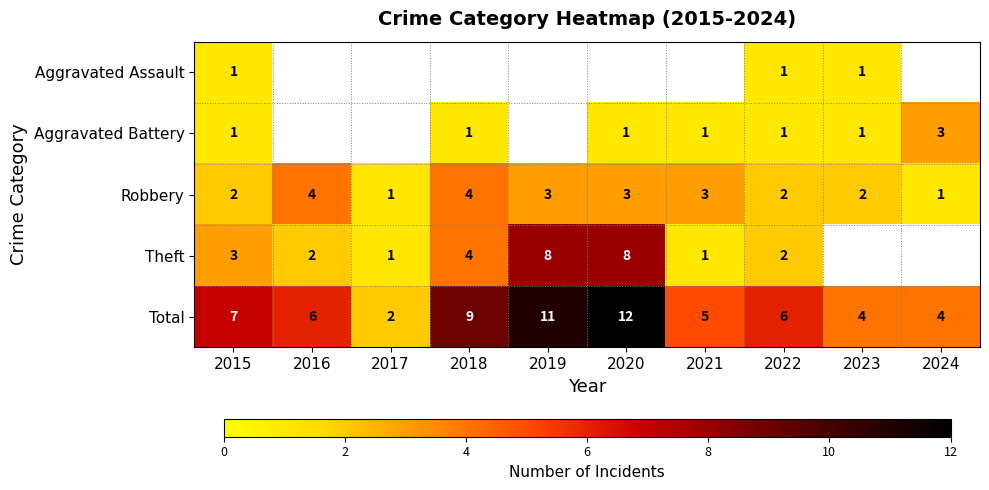

Is the value of Theft at 2020 greater than the value of Robbery at 2020?

Yes